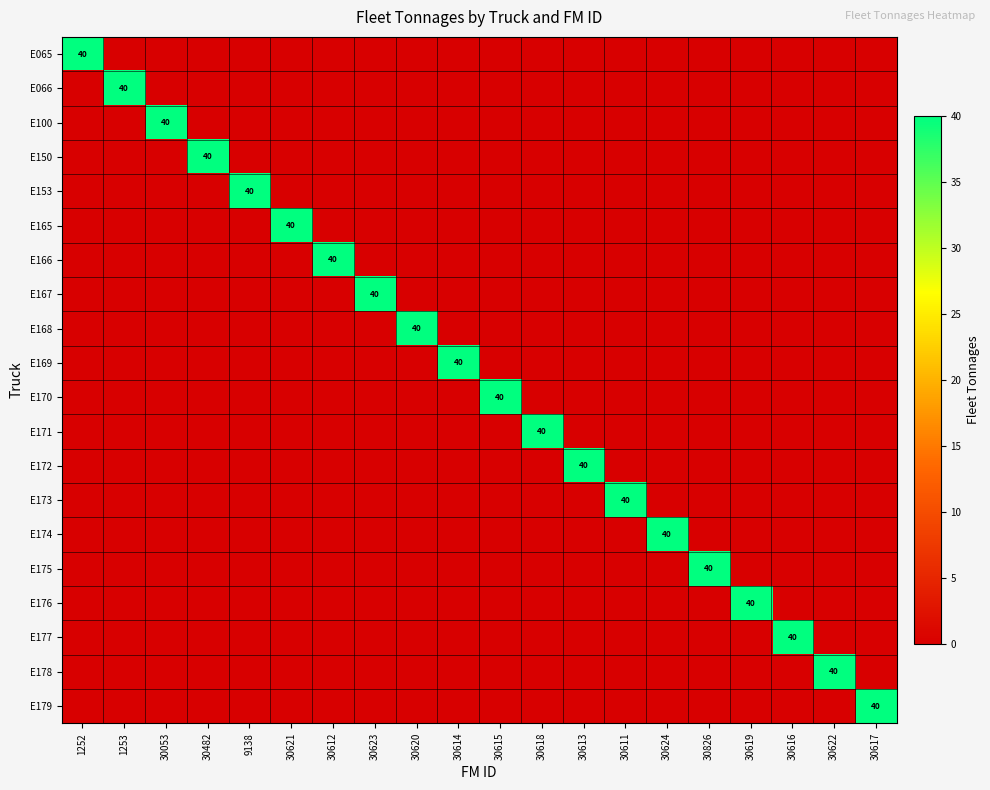

What is the greatest value displayed?

40